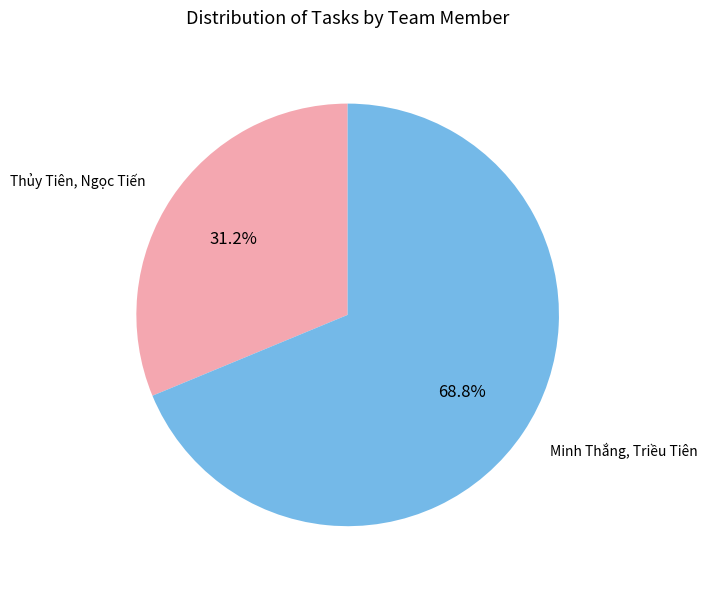

How many segments does this pie chart have?

2